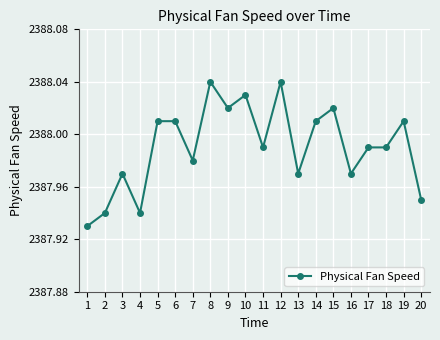

True or false: the data has more than 2 interior local peaks.

True